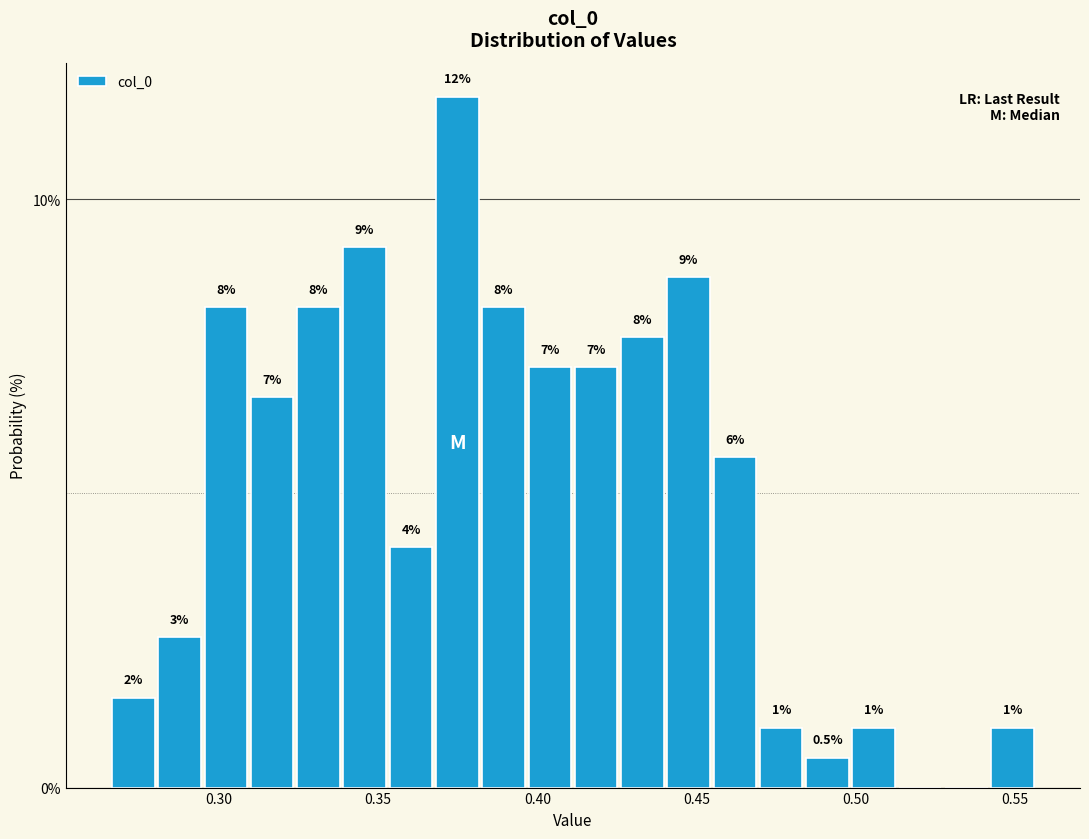

Around what value on the x-axis is the tallest bar? Give the approximate position of its centre, as read against the axis.

0.375